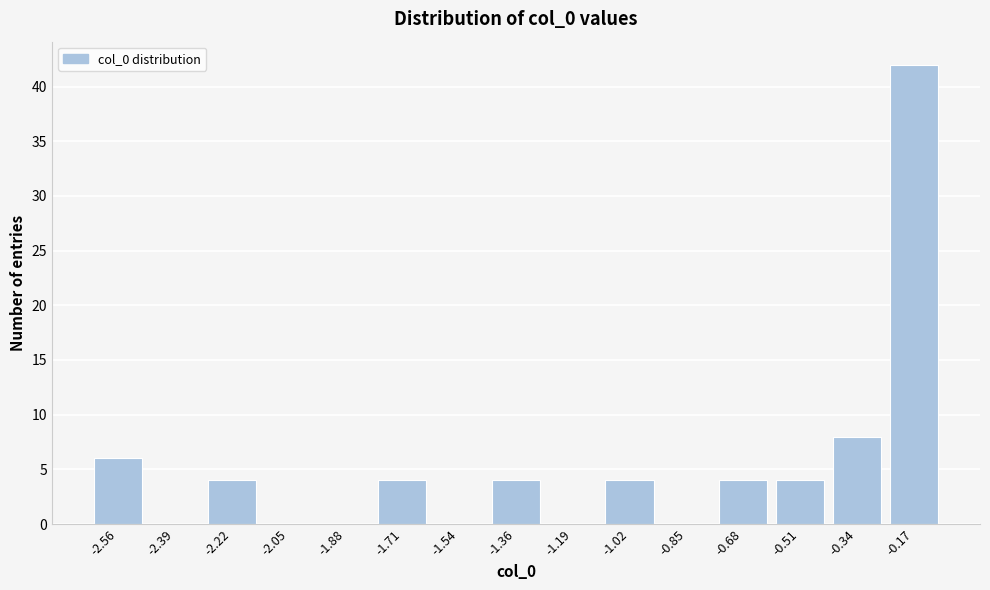

Reading left to right, what are all the values shown in this chart?

-2.56=6	-2.39=0	-2.22=4	-2.05=0	-1.88=0	-1.71=4	-1.54=0	-1.36=4	-1.19=0	-1.02=4	-0.85=0	-0.68=4	-0.51=4	-0.34=8	-0.17=42